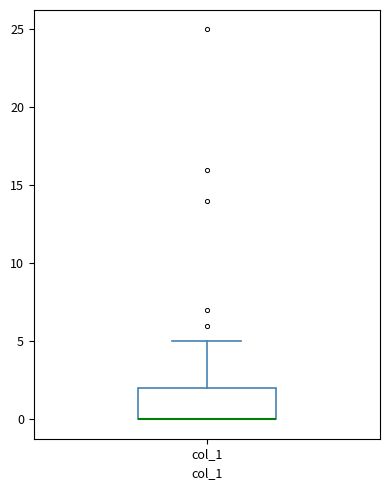

Transcribe this box plot: give where the median line is, the range the box spans, and where the two whiskers end, as read against the y-axis. The values are not printed on the chart, so give them approximately, as read against the axis.

median 0 (drawn on the box's lower edge), box 0 to 2, whiskers 0 to 5